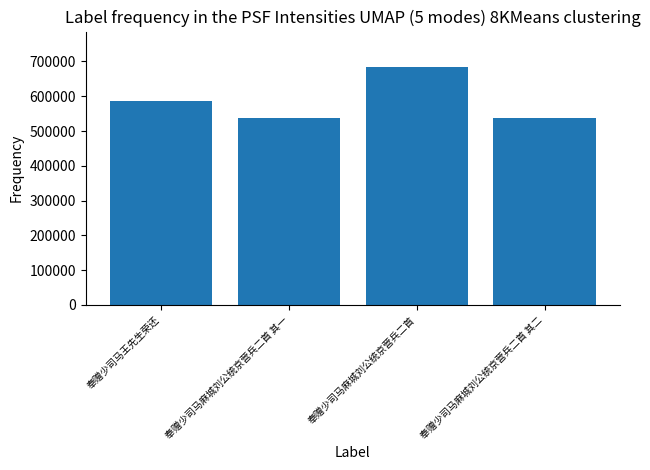

Is it true that the value at 奉赠少司马王先生荣还 is 586816?

True